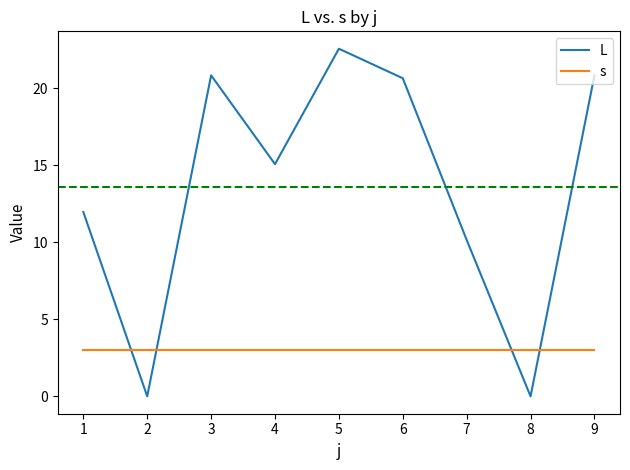

Read the s value at 3.

3.0